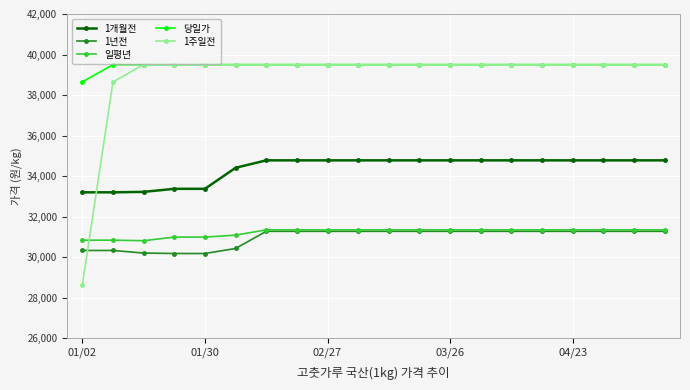

True or false: 1년전 and 1개월전 cross at least once.

False